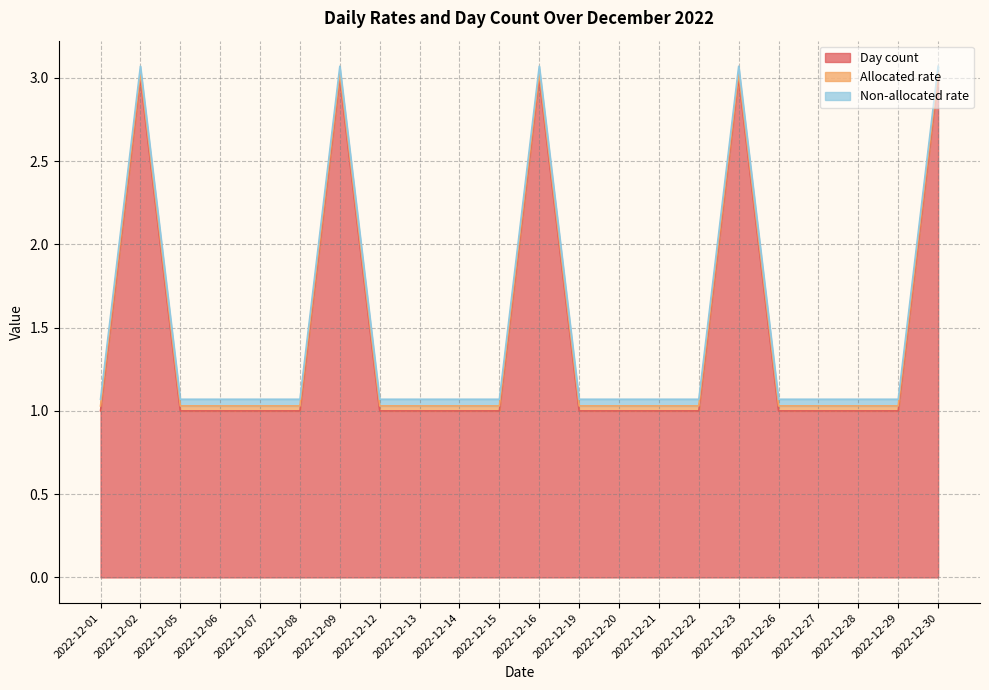

At which label is Non-allocated rate closest to 0?

2022-12-01